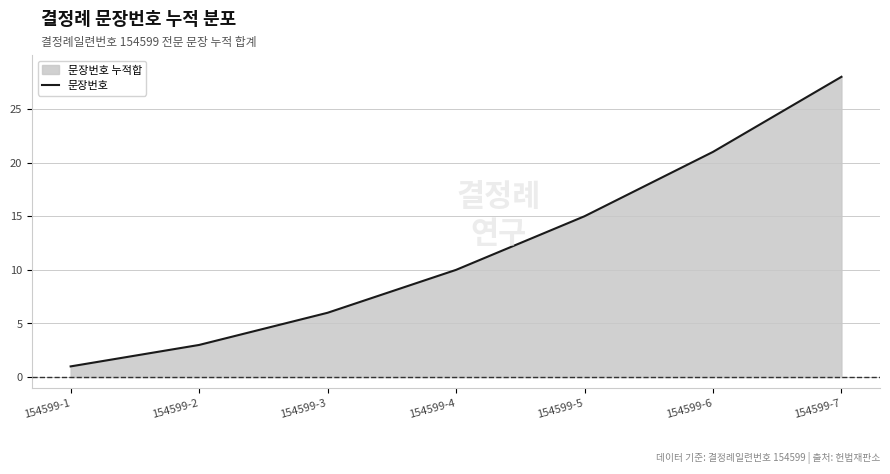

List the labels in order of value, smallest first.

154599-1, 154599-2, 154599-3, 154599-4, 154599-5, 154599-6, 154599-7